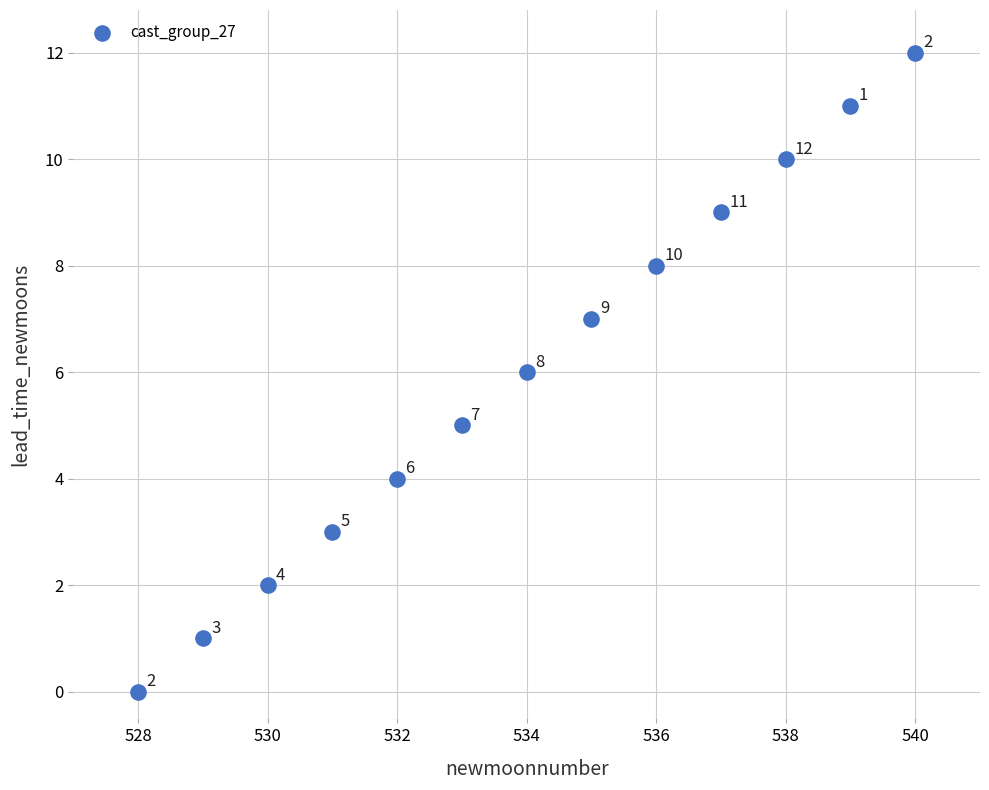

What is the range of Y values (max minus min)?

12